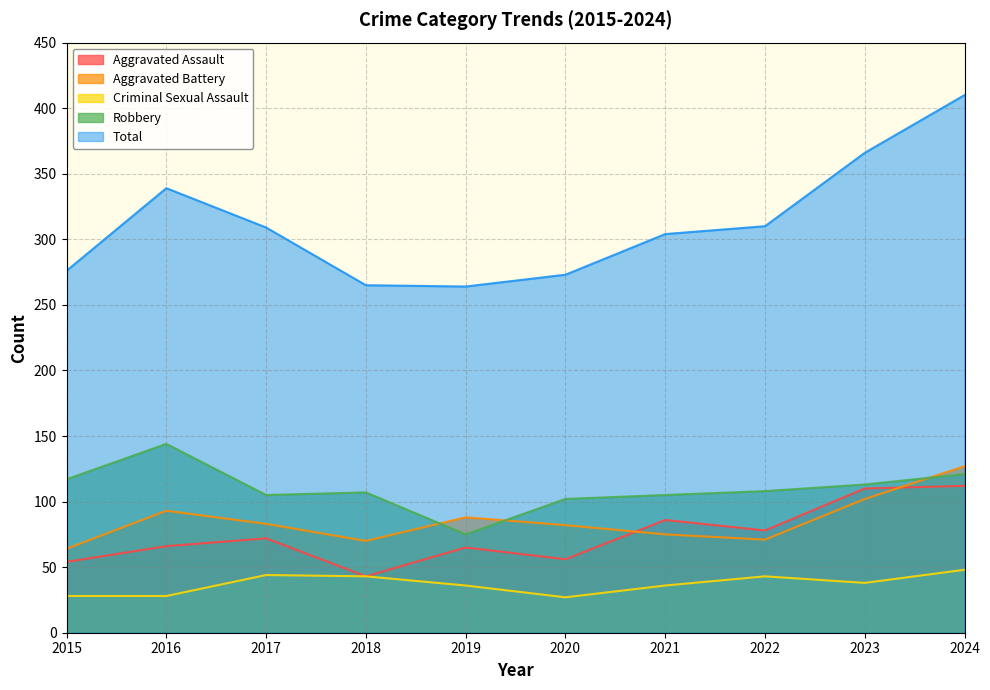

True or false: Total and Criminal Sexual Assault intersect in this chart.

False